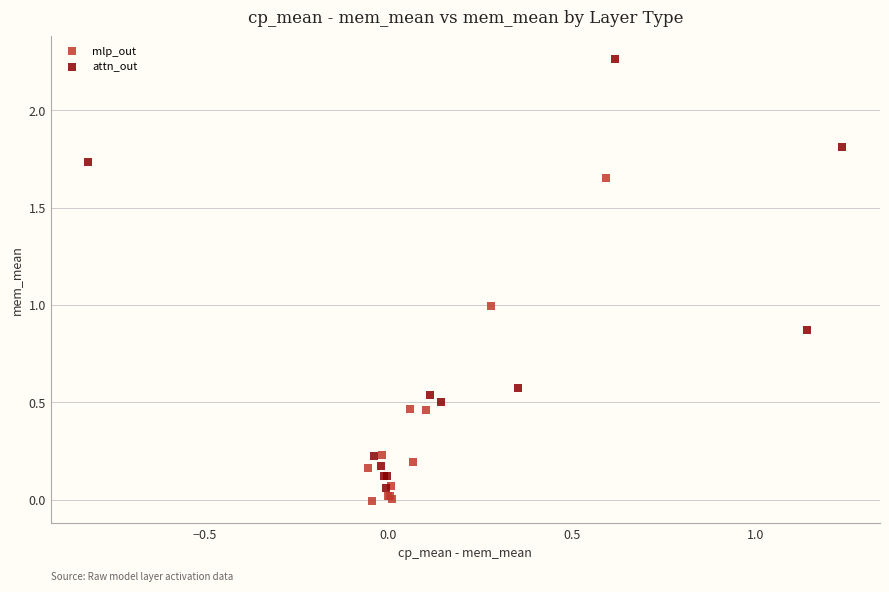

What are all the series names shown in the legend?

mlp_out, attn_out